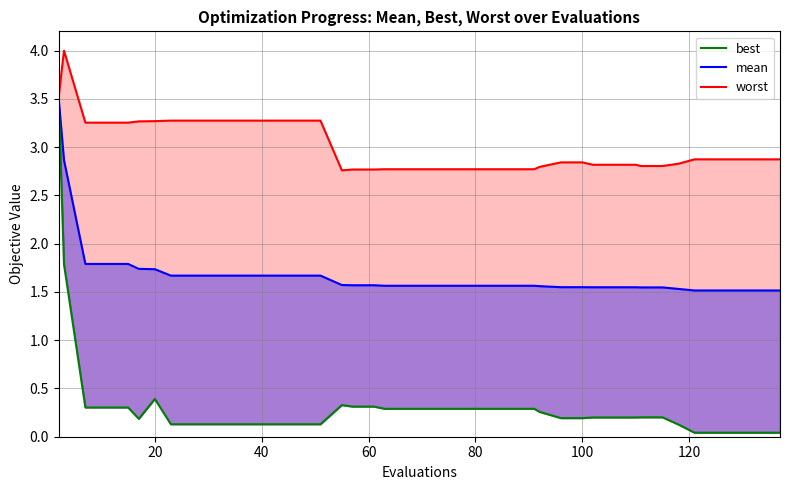

What is the value of the 3rd point from the left?

0.3